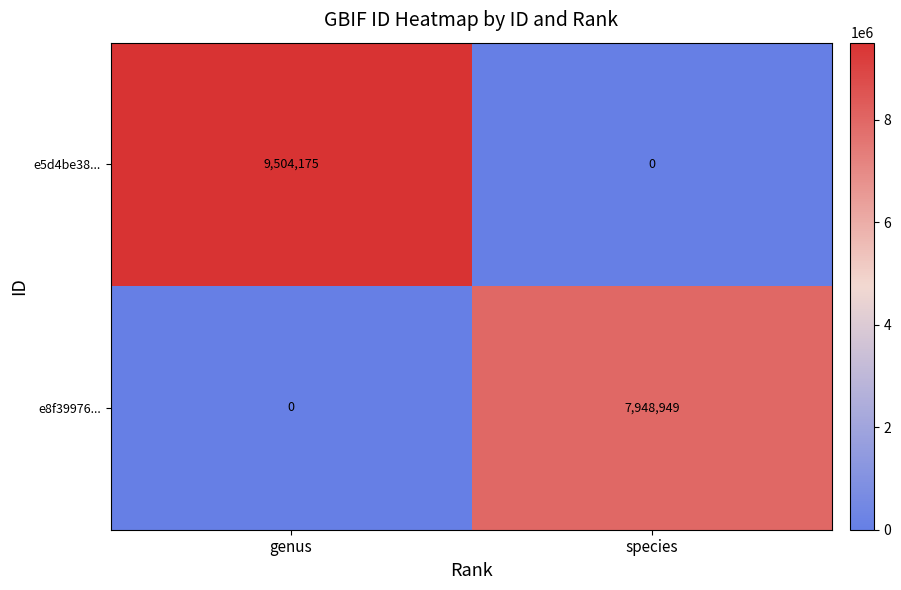

At which label does e5d4be38... reach its peak?

genus